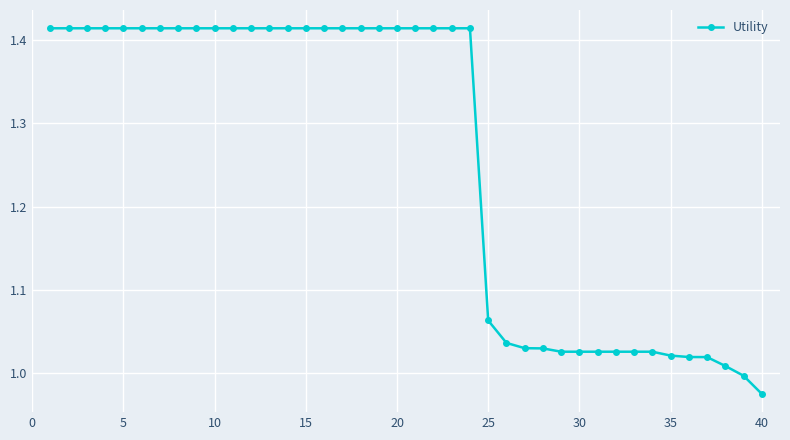

What is the difference between the second highest and minimum values?

0.4